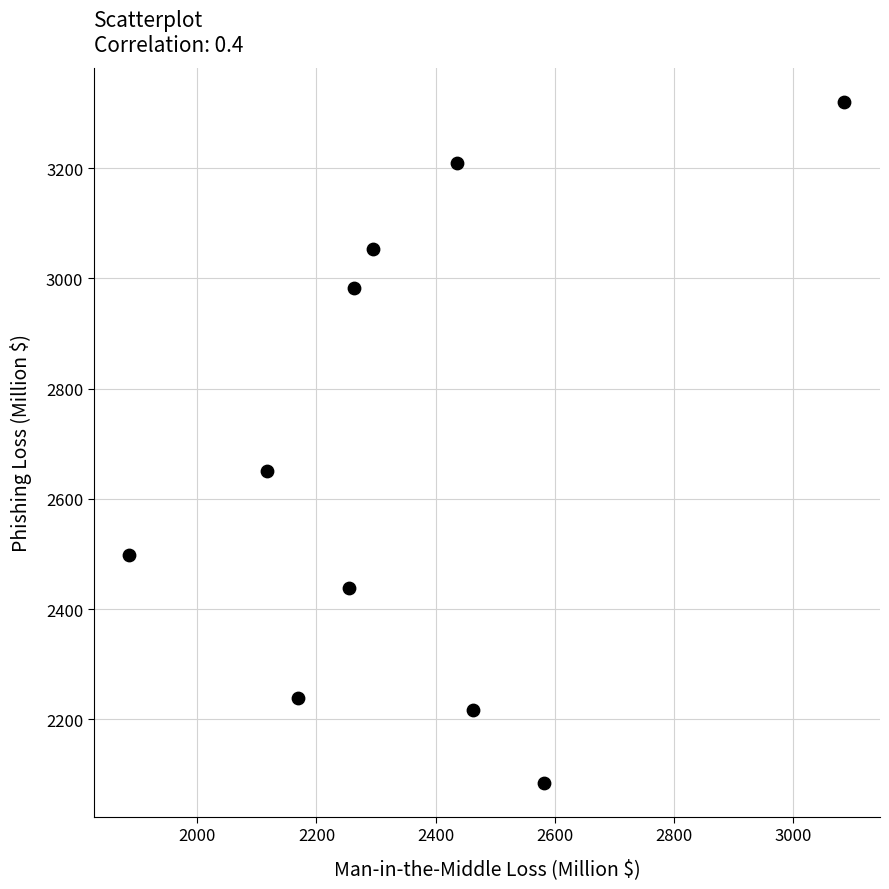

What is the range of X values (max minus min)?

1199.5